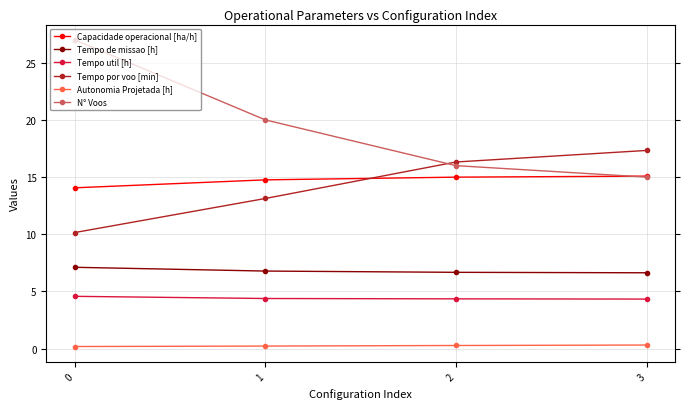

What is the minimum value shown in the chart?

0.2